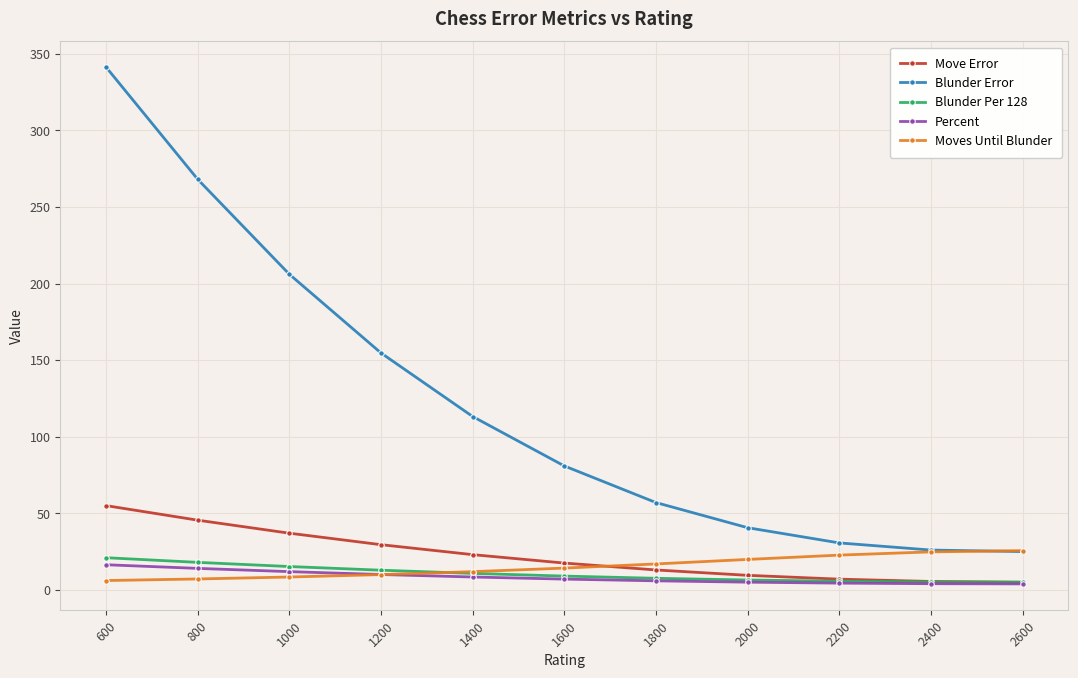

How many lines are shown in the chart?

5